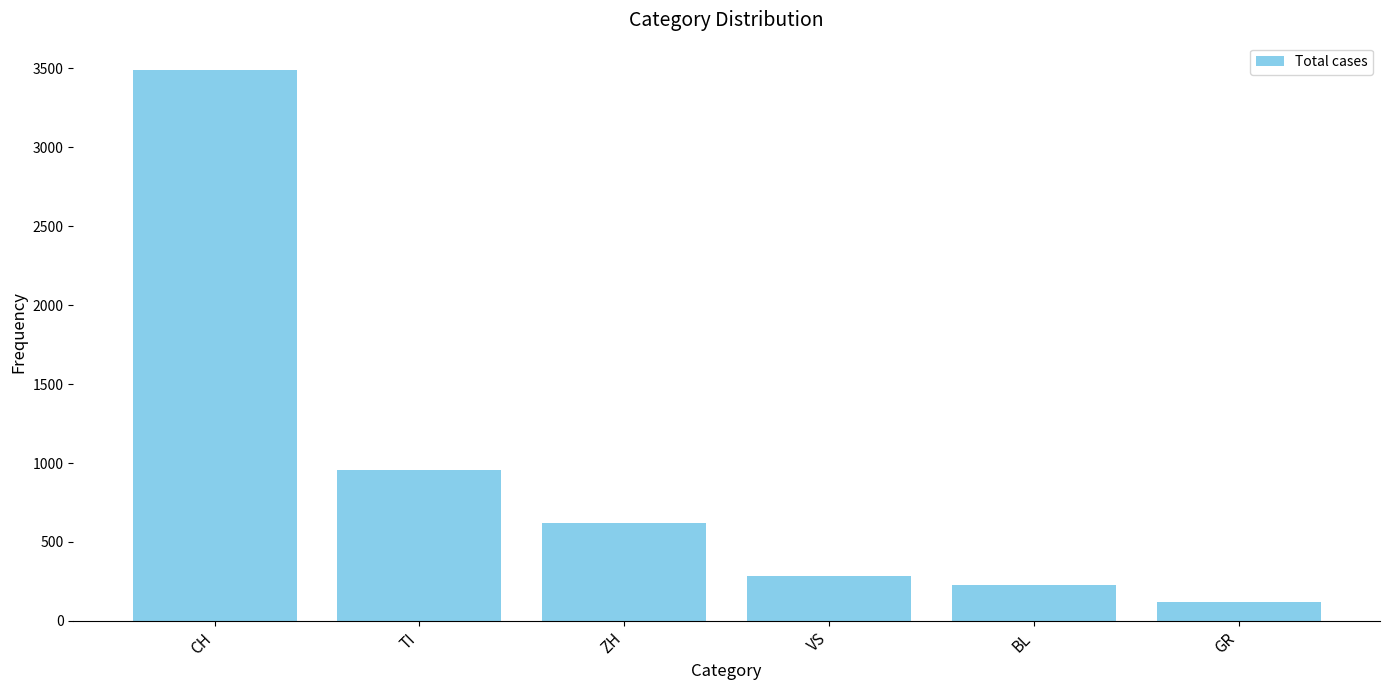

List the labels in order of value, smallest first.

GR, BL, VS, ZH, TI, CH